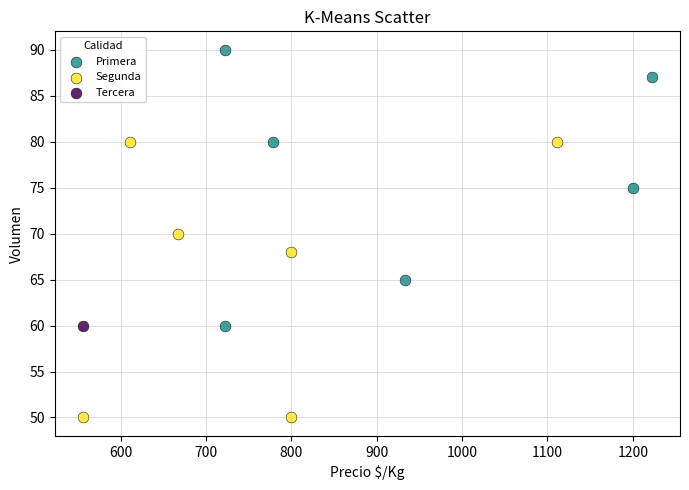

What are all the series names shown in the legend?

Primera, Segunda, Tercera